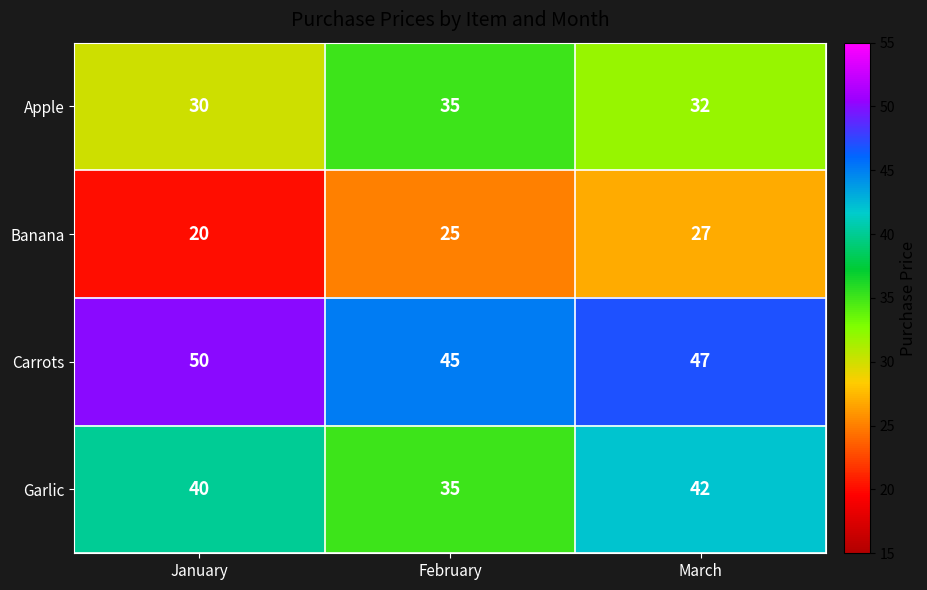

List the series in order of their peak value, lowest first.

Banana, Apple, Garlic, Carrots